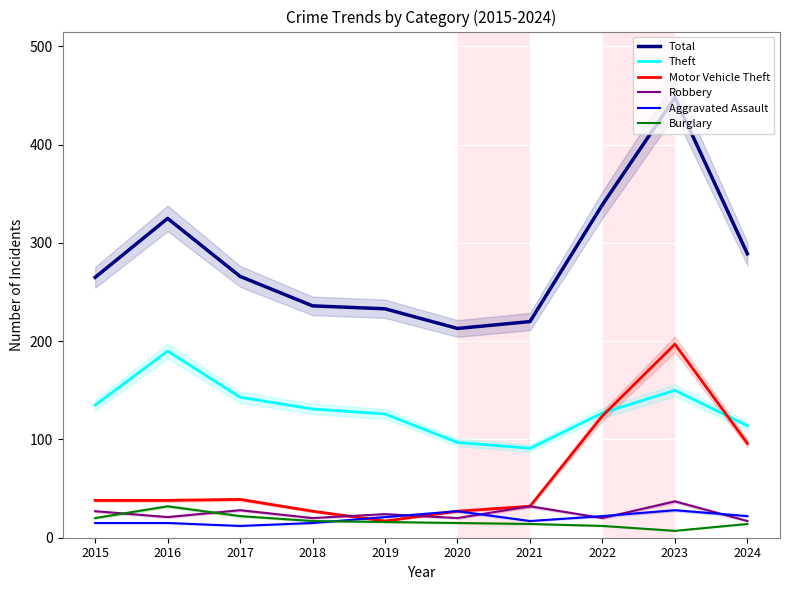

How many data points does each series have?

10